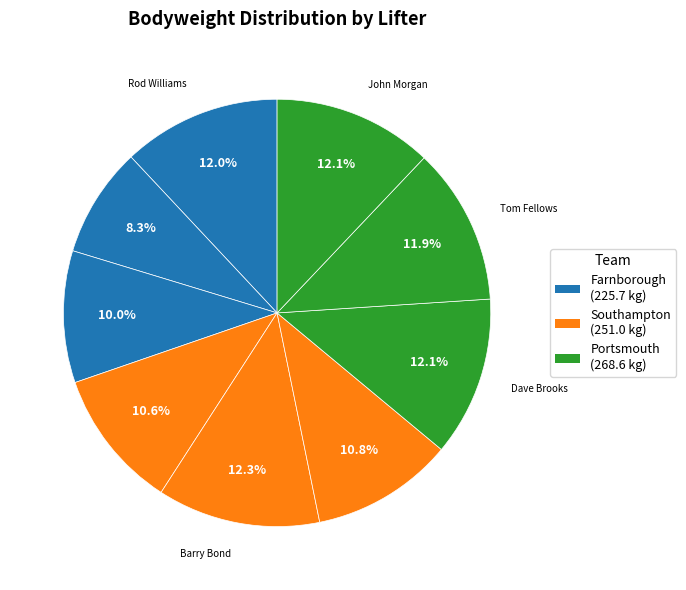

Count the number of slices in the pie.

9